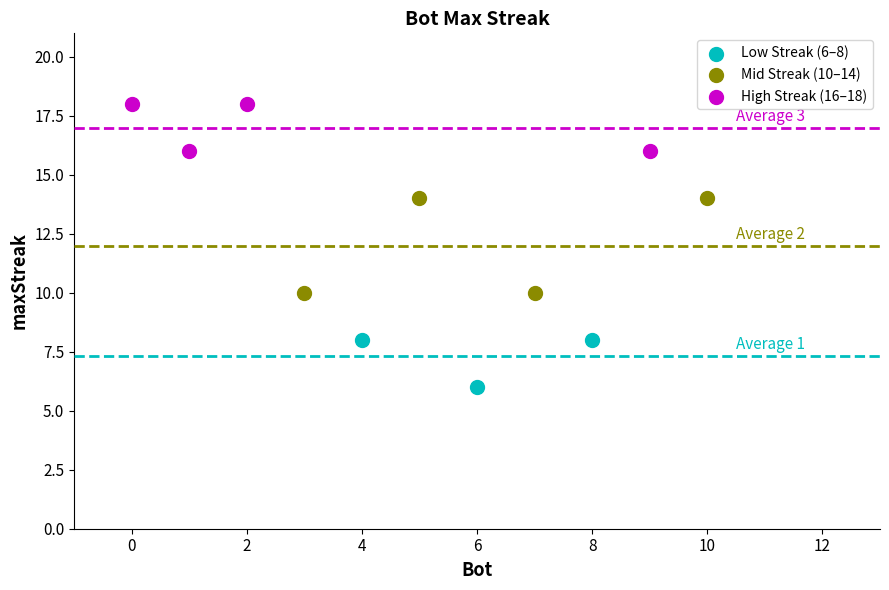

What are all the series names shown in the legend?

Low Streak (6–8), Mid Streak (10–14), High Streak (16–18)